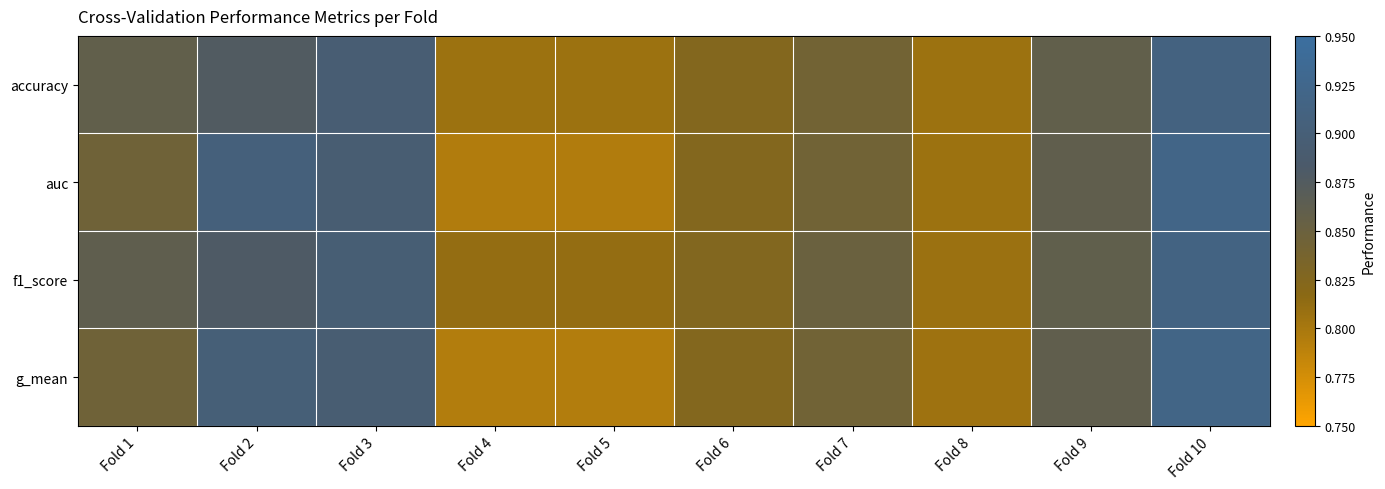

What is the maximum value shown in the chart?

0.9